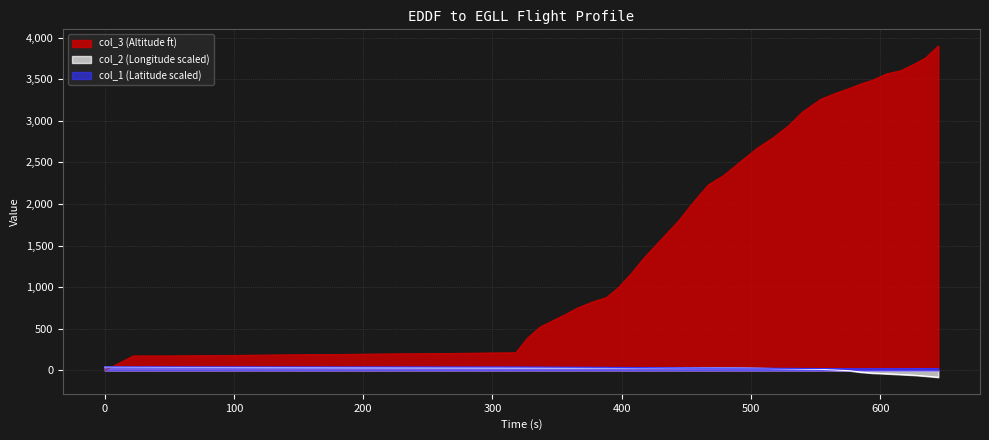

Between 327 and 517, which is larger?

327